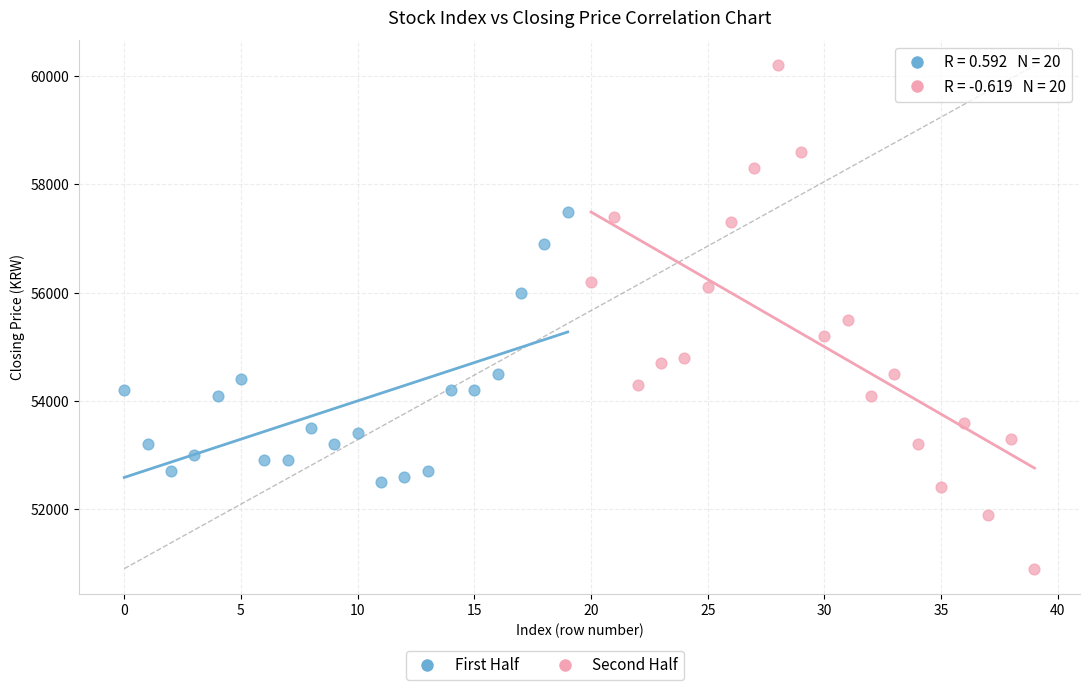

Which series contains the lowest Y value?

Second Half